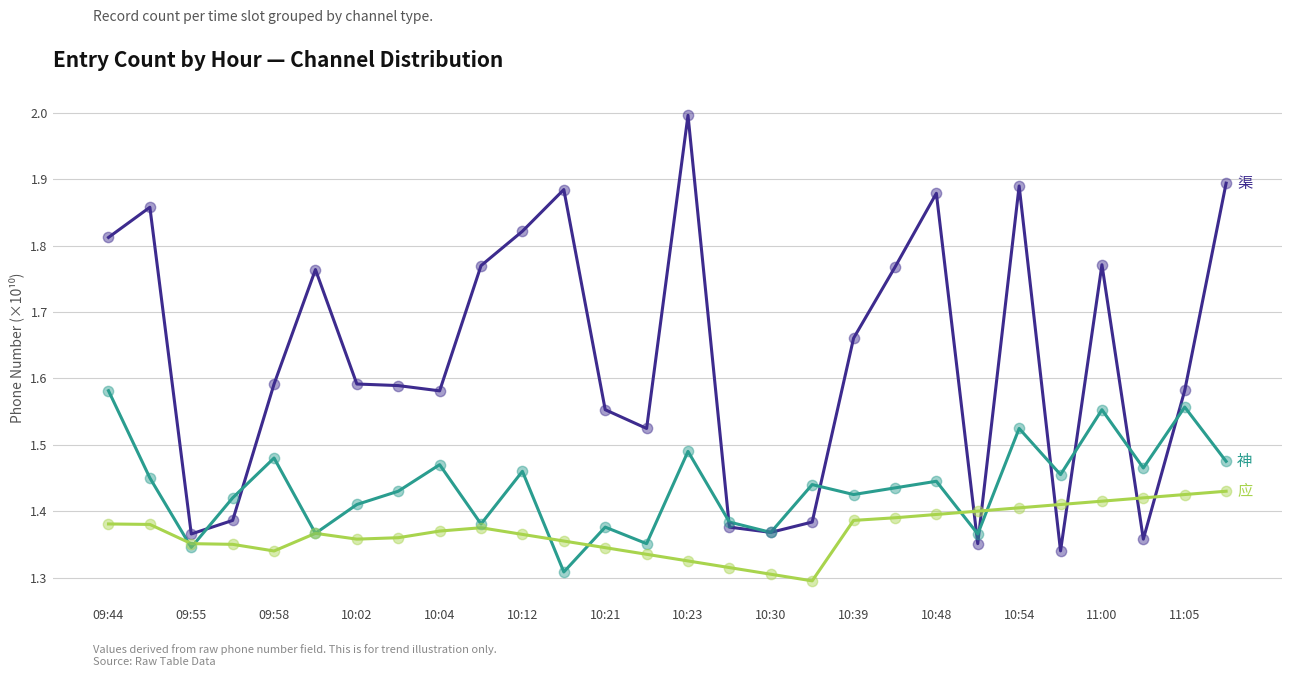

What is the greatest value displayed?

2.0